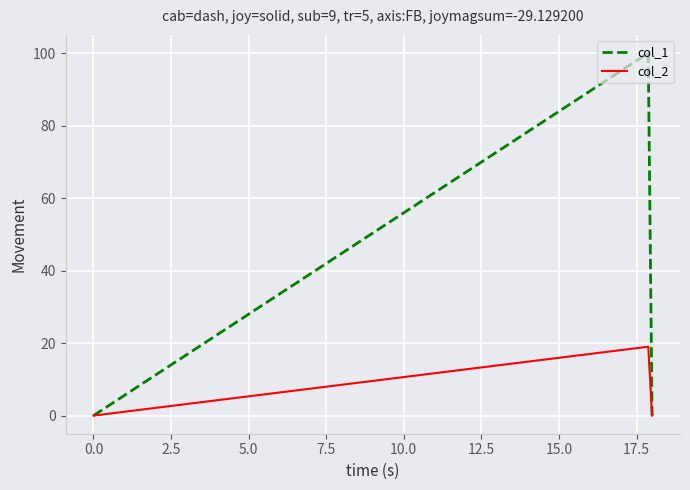

Rank the series by their average value, from highest to lowest.

col_1, col_2